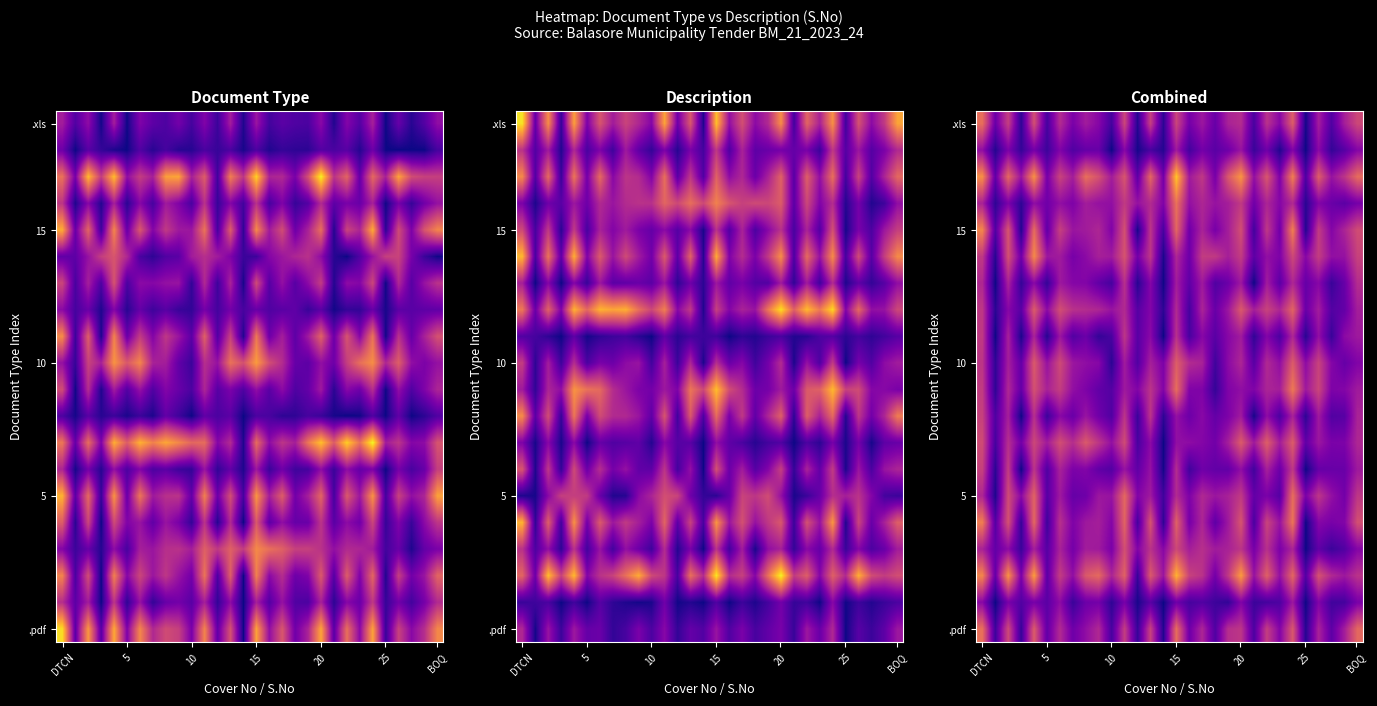

How many distinct data groups are displayed?

20